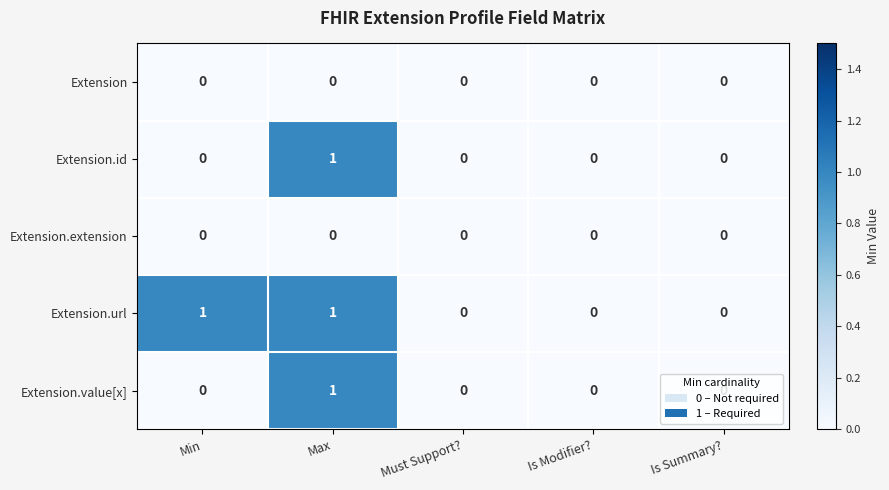

How many distinct data groups are displayed?

5